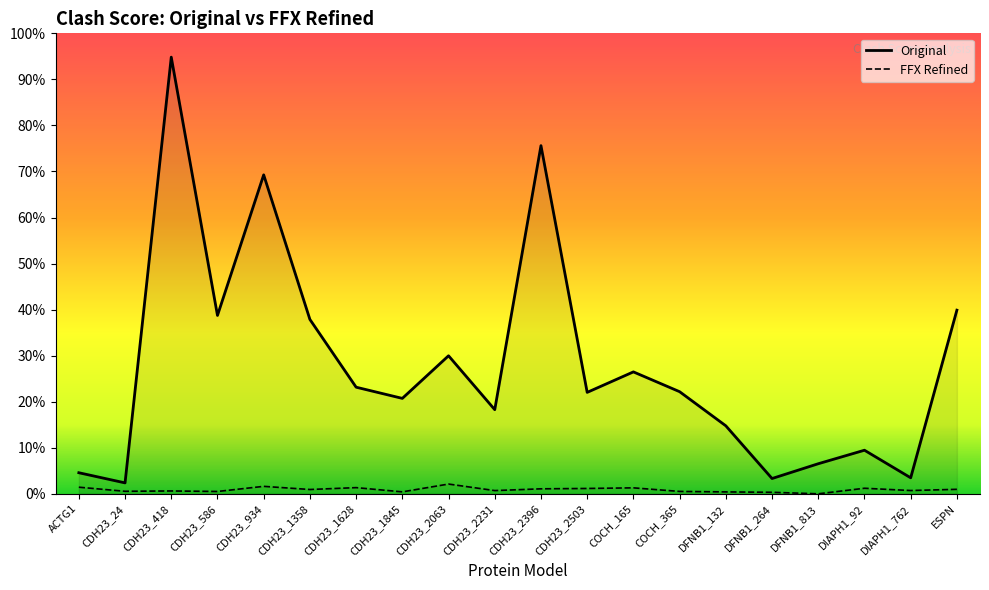

What is the label of the 12th point from the right?

CDH23_2063